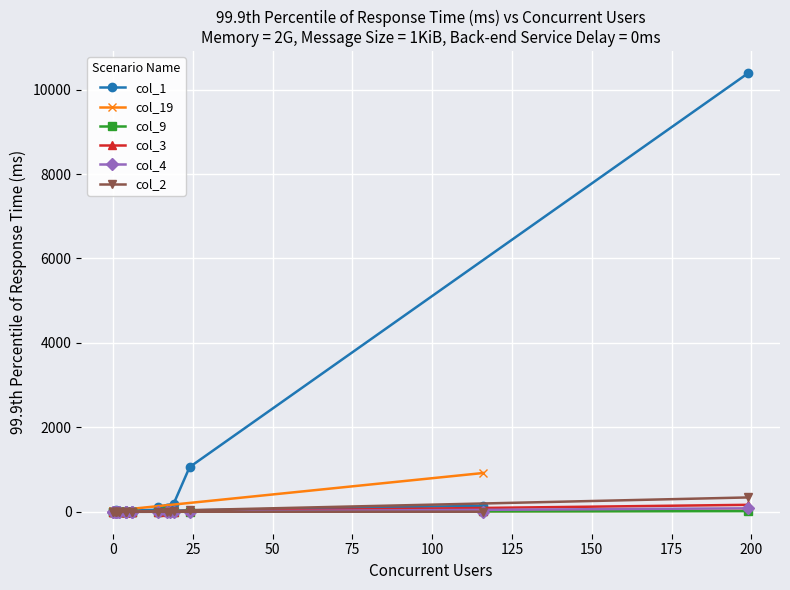

How many interior local valleys does the col_2 series have?

2